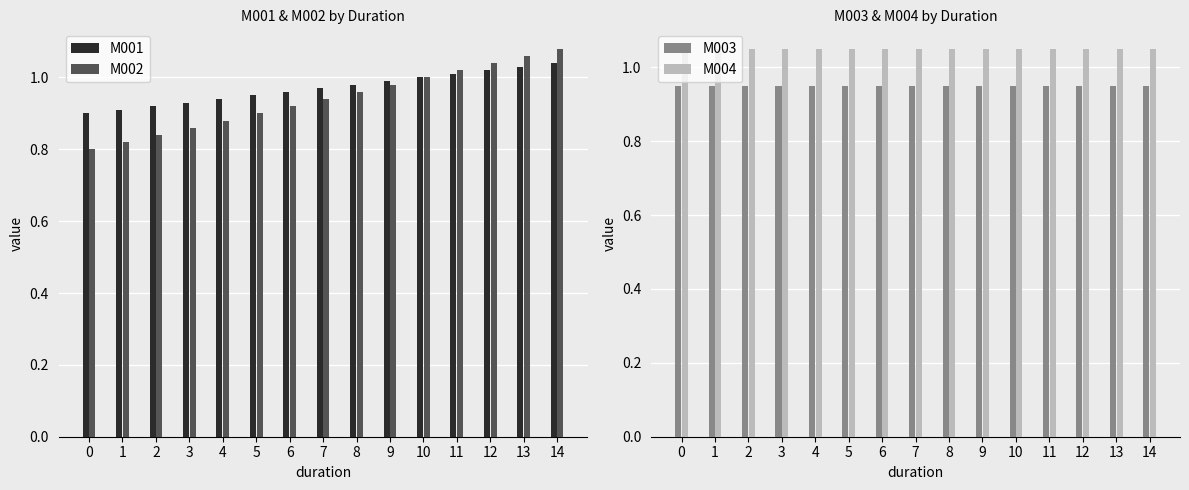

How many bars are there in each group?

4